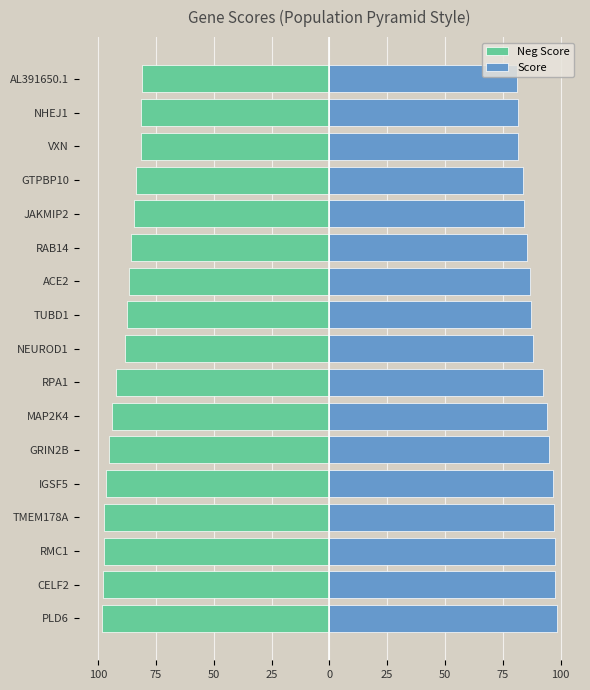

The value of Score at CELF2 is 97.8. True or false?

True